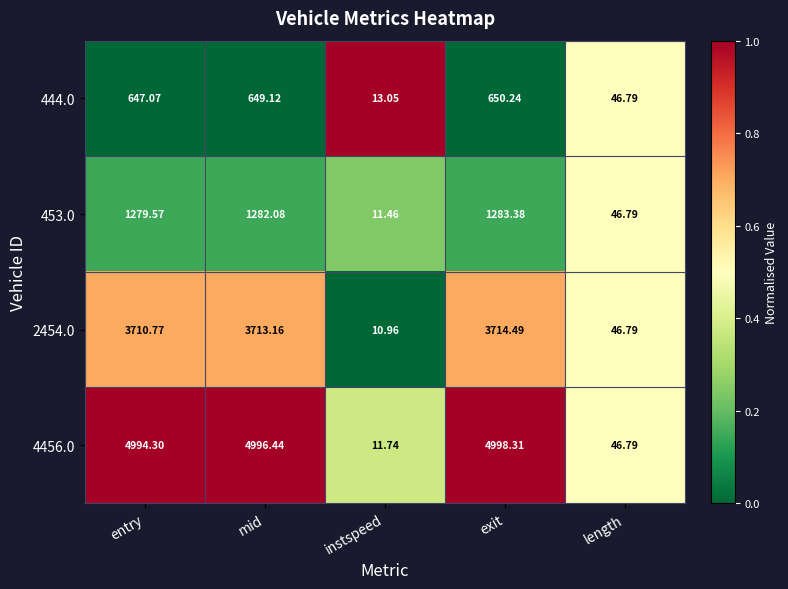

Which label corresponds to the smallest value in the chart?

instspeed